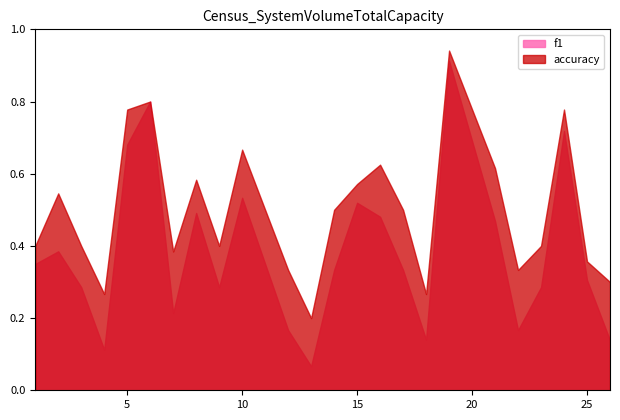

Reading right to left, extract all data points from this chart.

f1: 26=0.1	25=0.3	24=0.7	23=0.3	22=0.2	21=0.5	19=0.9	18=0.1	17=0.3	16=0.5	15=0.5	14=0.3	13=0.1	12=0.2	10=0.5	9=0.3	8=0.5	7=0.2	6=0.8	5=0.7	4=0.1	3=0.3	2=0.4	1=0.3
accuracy: 26=0.3	25=0.4	24=0.8	23=0.4	22=0.3	21=0.6	19=0.9	18=0.3	17=0.5	16=0.6	15=0.6	14=0.5	13=0.2	12=0.3	10=0.7	9=0.4	8=0.6	7=0.4	6=0.8	5=0.8	4=0.3	3=0.4	2=0.5	1=0.4